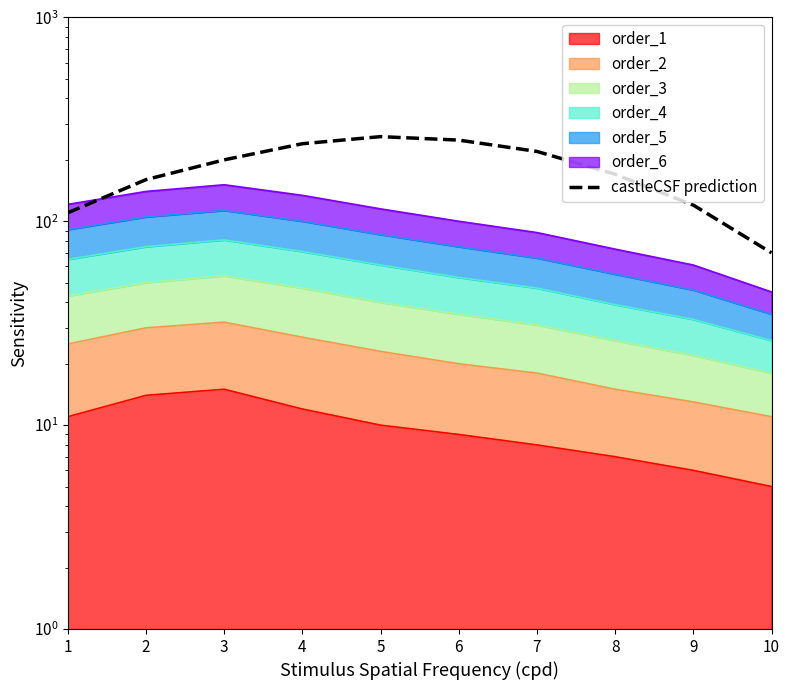

What is the difference between the maximum and minimum values?

190